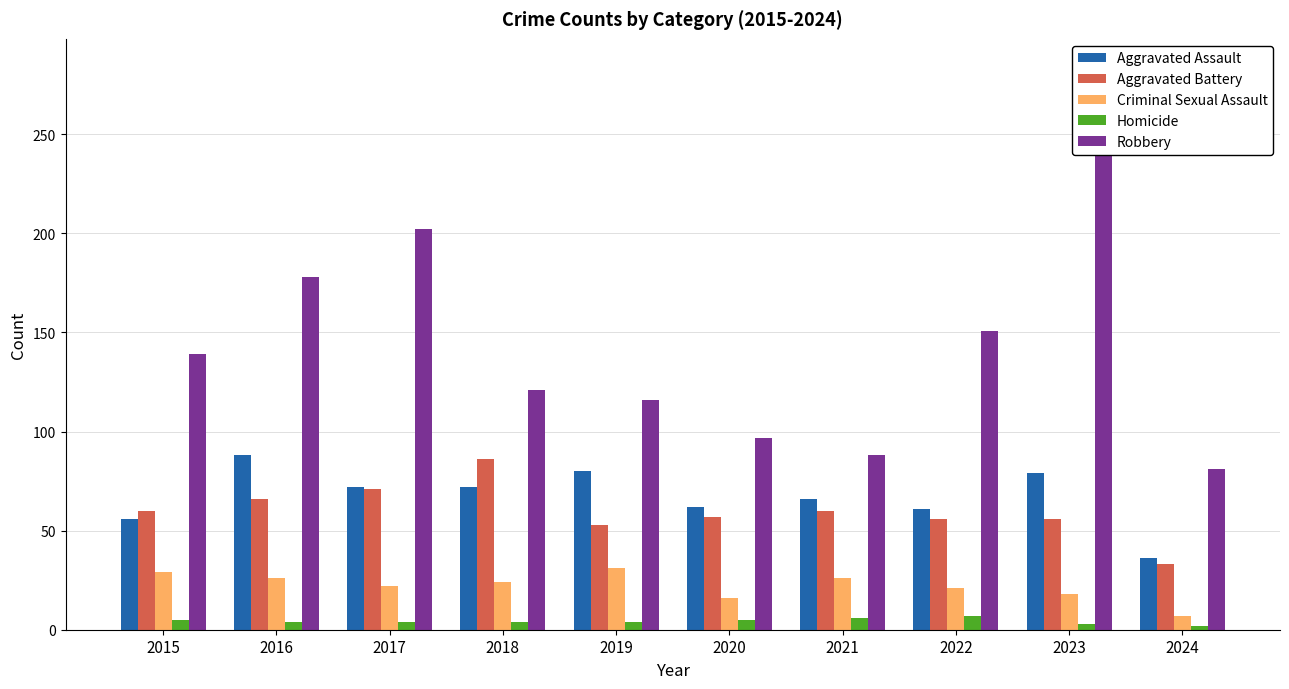

How many values in the Criminal Sexual Assault series exceed 24?

4